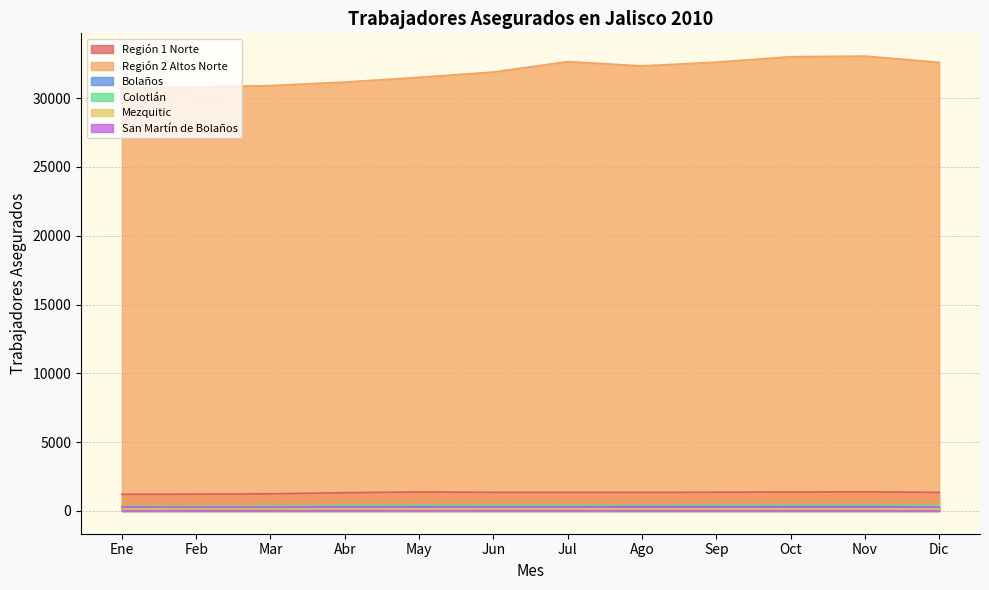

What is the difference between the maximum and minimum values in the Región 1 Norte series?

180